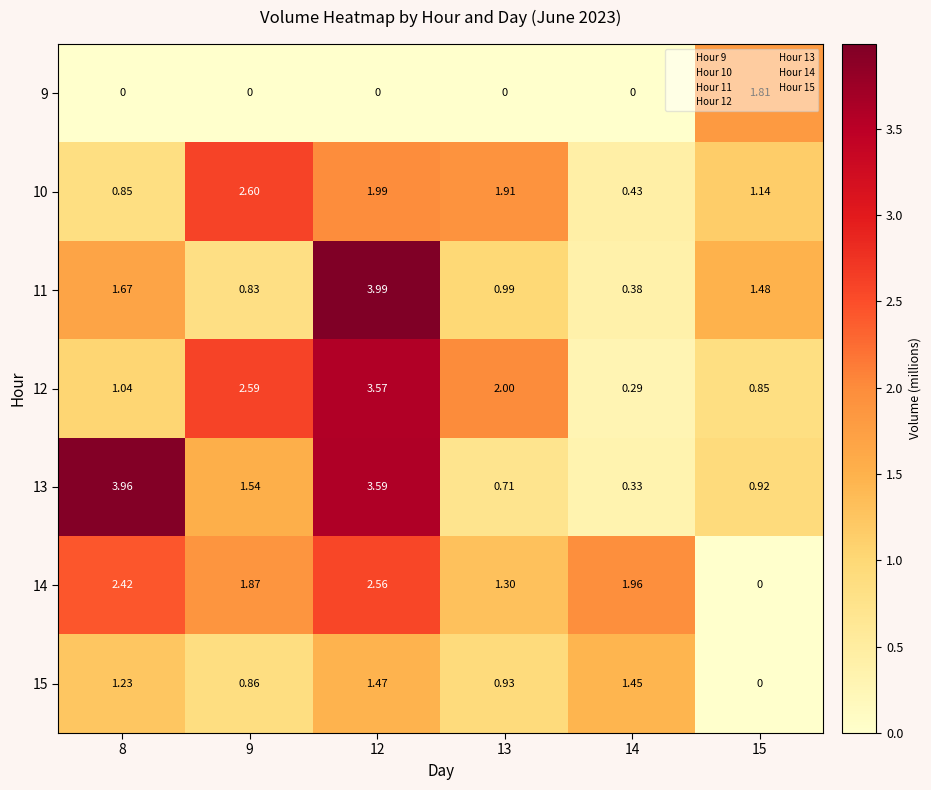

What is the total value across all series at 14?

4.8